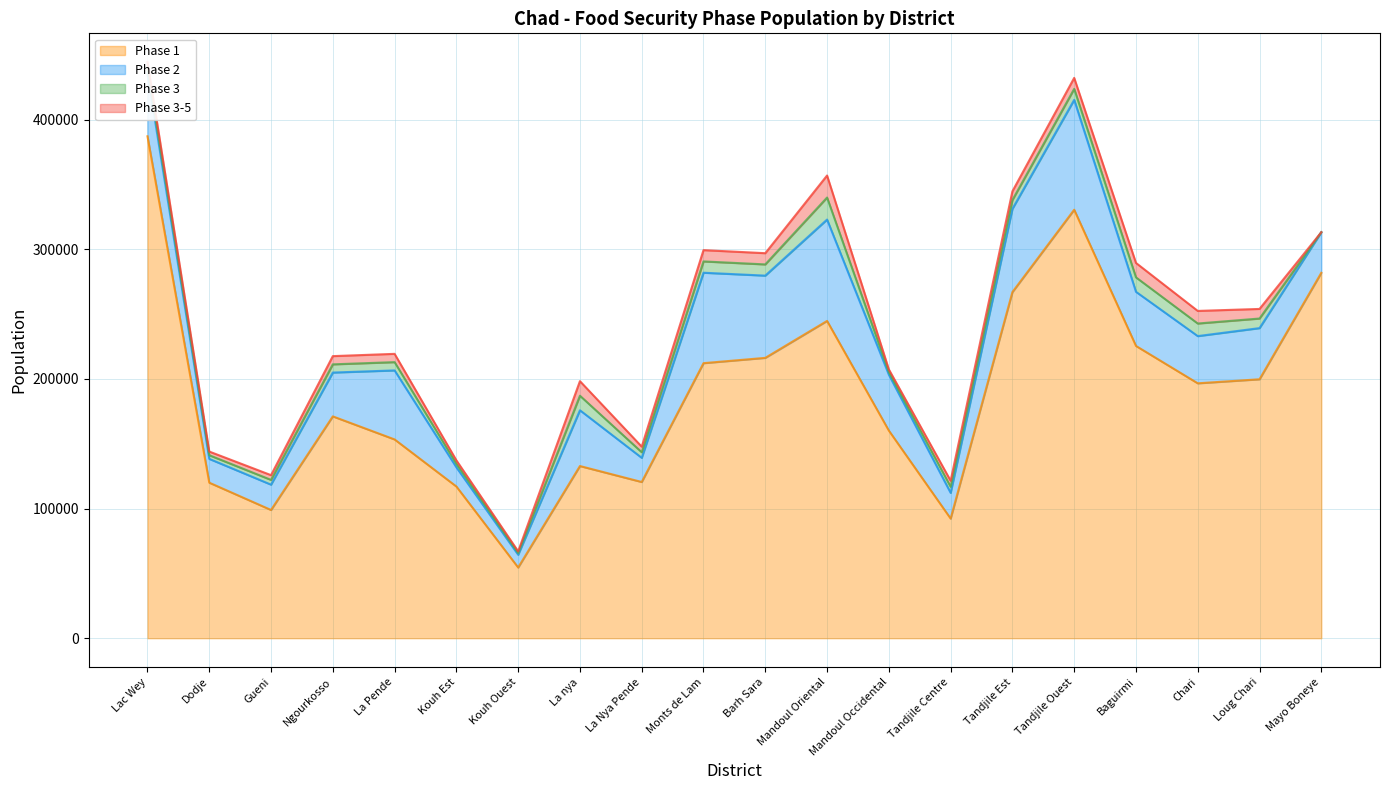

What is the sum of all Phase 2 values?

831713.7